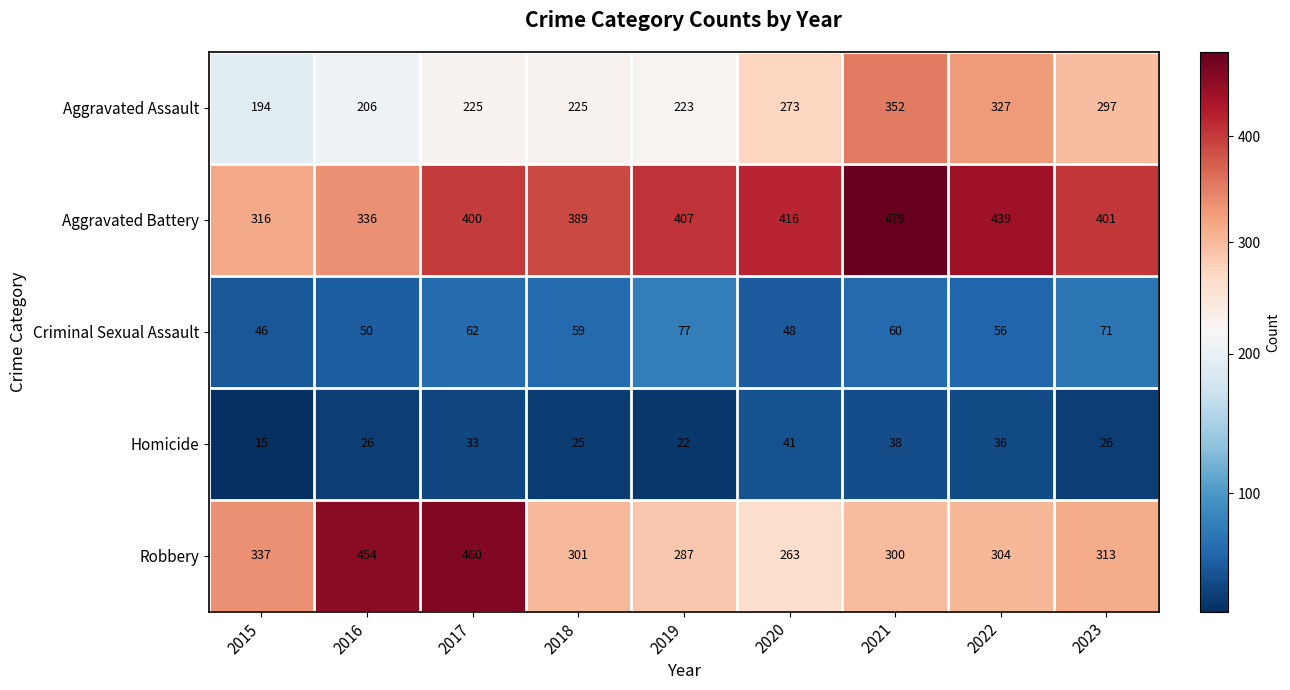

What is the difference between the maximum and minimum values in the Robbery series?

197